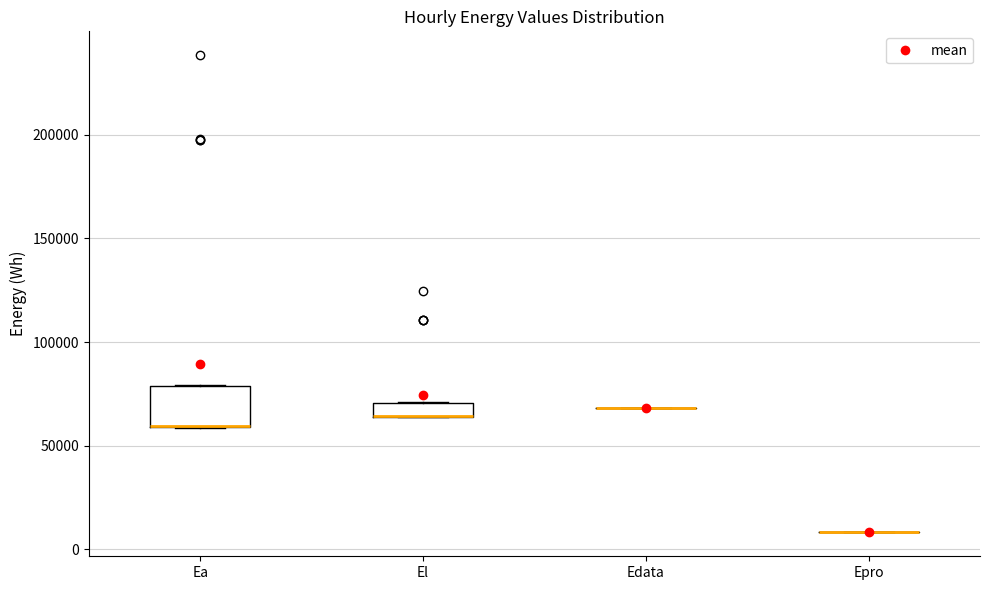

Comparing the boxes themselves (not the whiskers), which one is the tallest?

Ea